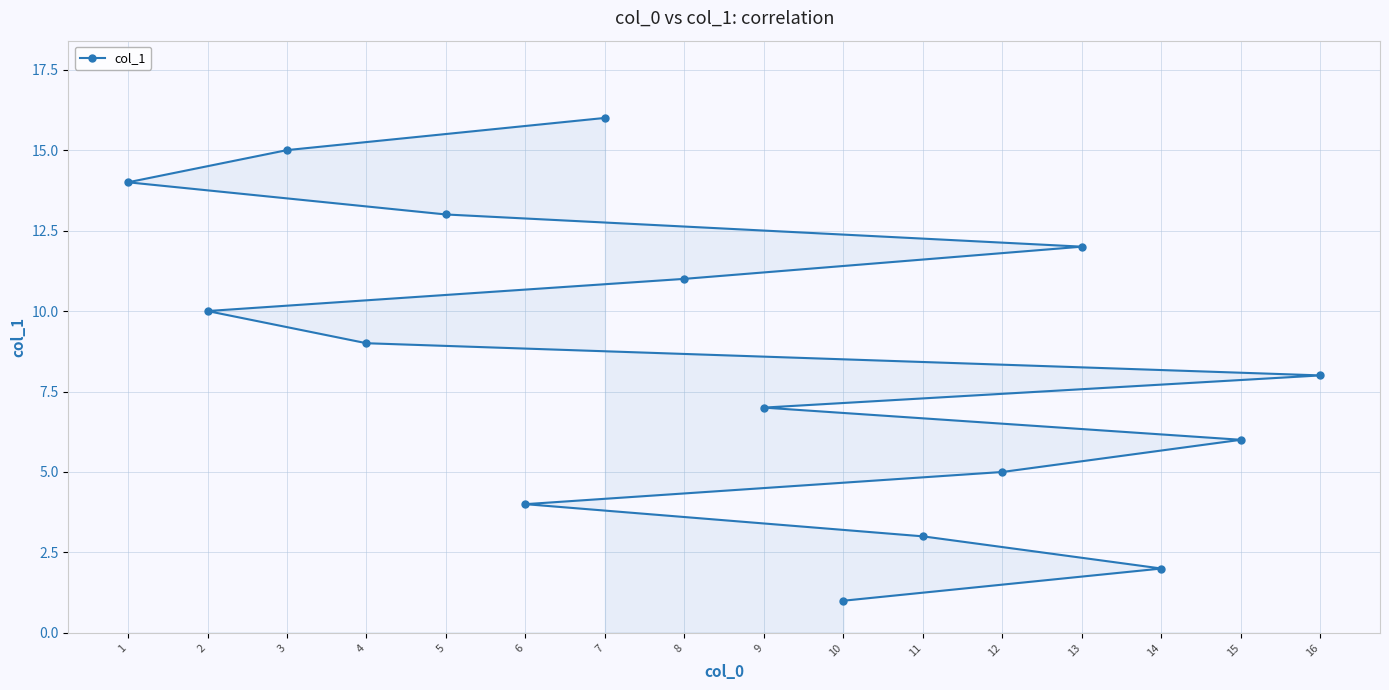

What is the minimum value shown in the chart?

1